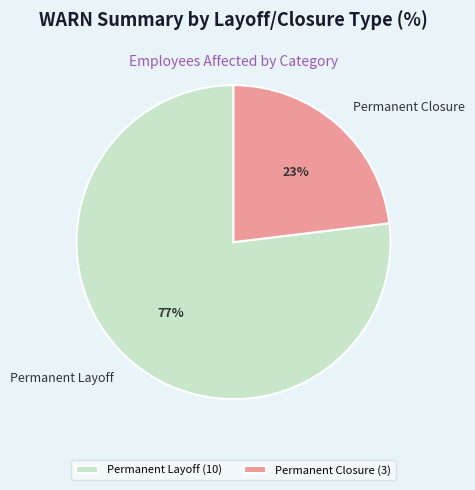

Does Permanent Layoff account for over 50% of the chart?

Yes